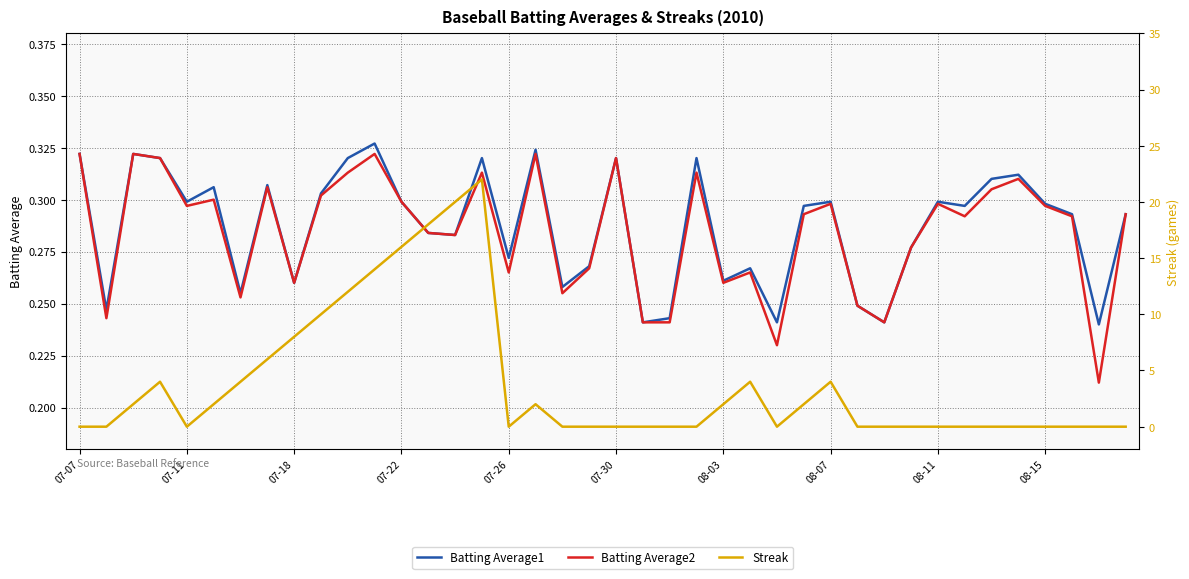

What is the difference between the maximum and minimum values in the Streak series?

22.0